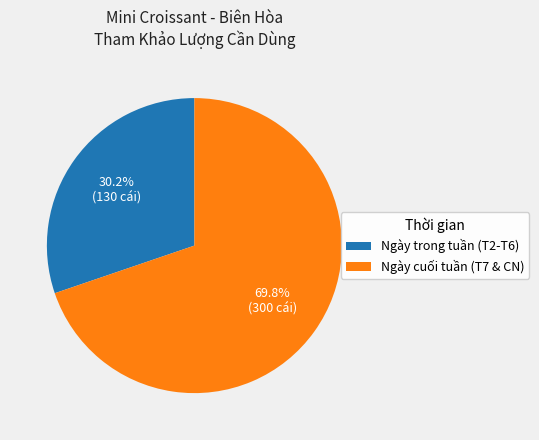

True or false: Ngày cuối tuần (T7 & CN) accounts for 44% of the total.

False